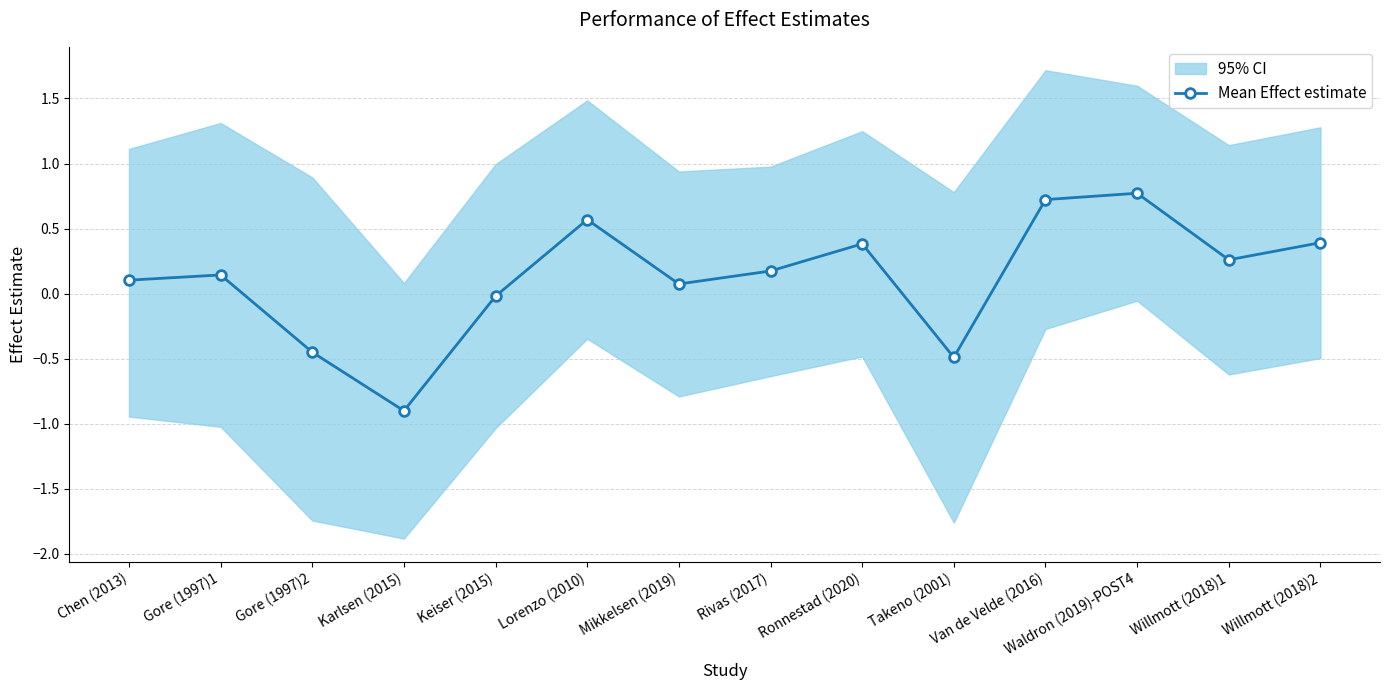

What is the difference between the maximum and minimum values?

1.7